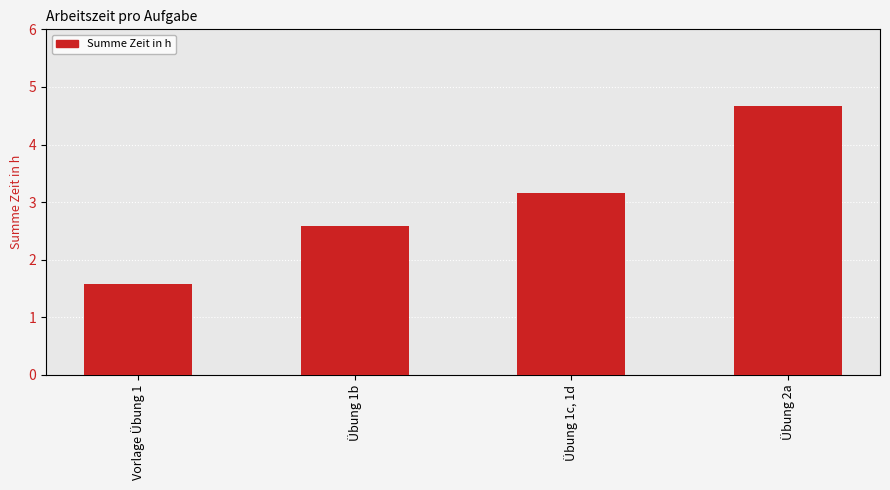

Between Vorlage Übung 1 and Übung 1b, which is larger?

Übung 1b